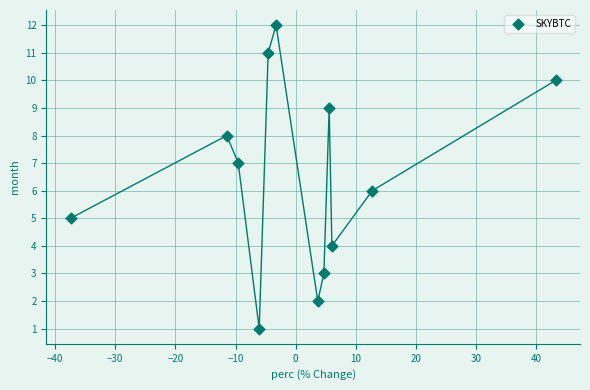

What is the range of Y values (max minus min)?

11